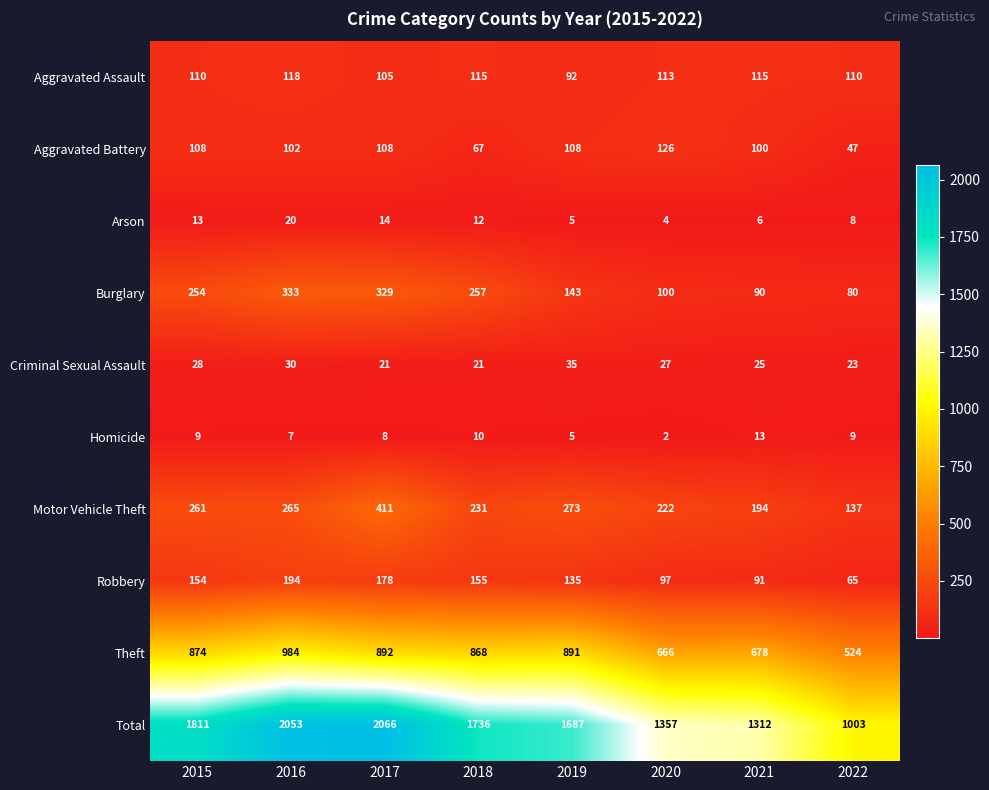

How many values in the Robbery series are below 154?

4